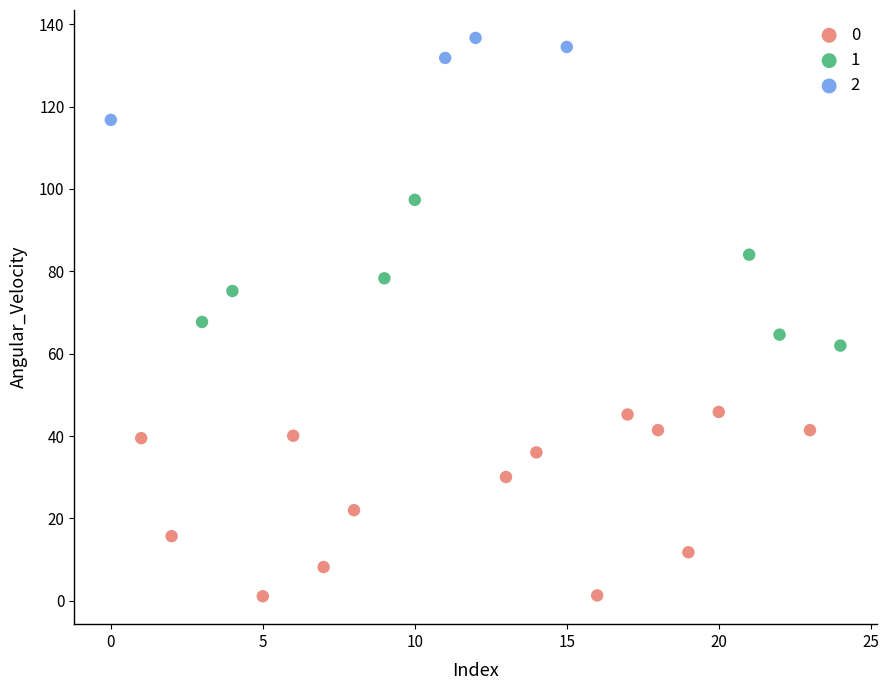

What are all the series names shown in the legend?

0, 1, 2